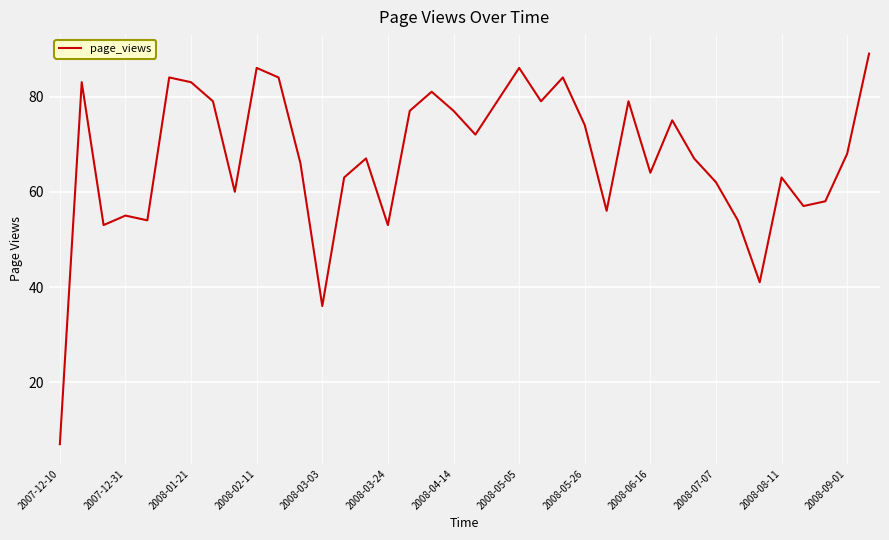

What is the greatest value displayed?

89